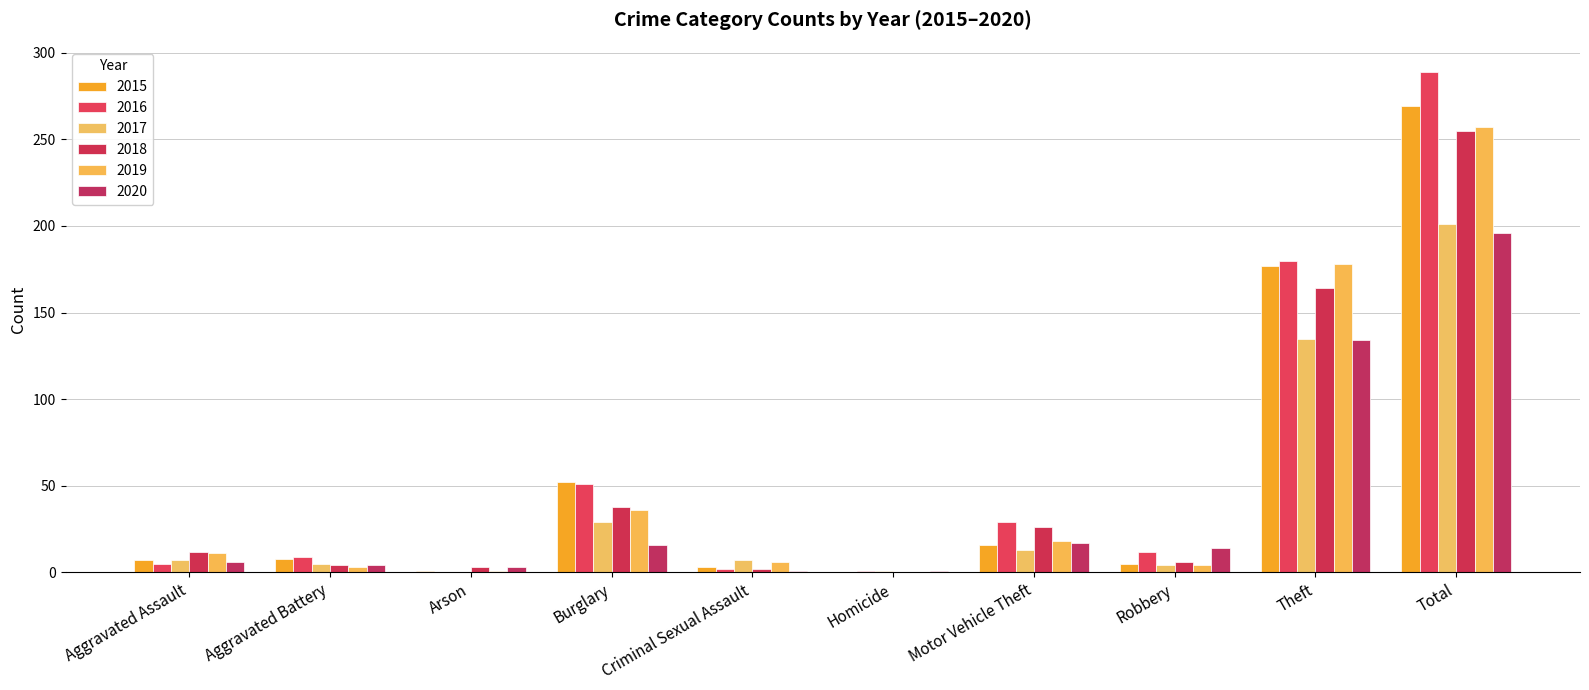

What position from the left is Burglary?

4